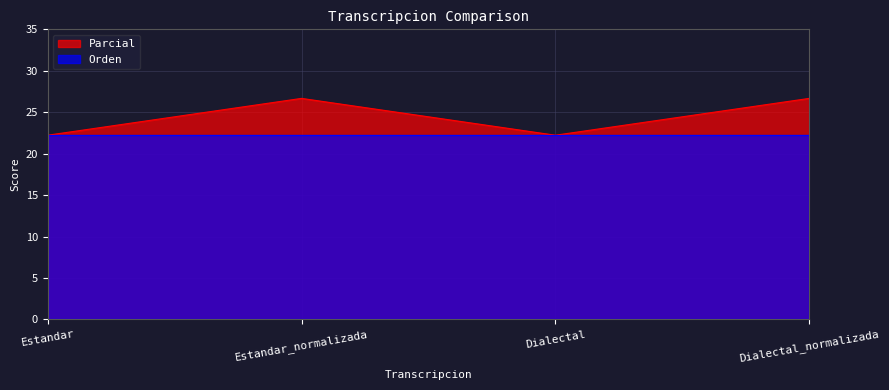

Which category has the lowest value across all series?

Estandar